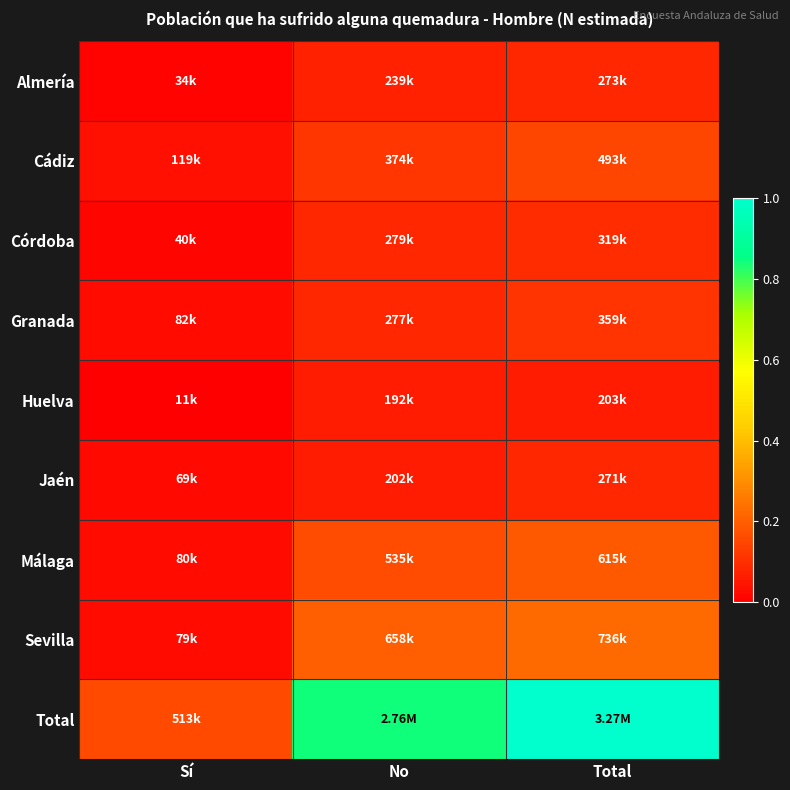

Reading right to left, extract all data points from this chart.

Almería: Total=0.1	No=0.1	Sí=0.0
Cádiz: Total=0.2	No=0.1	Sí=0.0
Córdoba: Total=0.1	No=0.1	Sí=0.0
Granada: Total=0.1	No=0.1	Sí=0.0
Huelva: Total=0.1	No=0.1	Sí=0.0
Jaén: Total=0.1	No=0.1	Sí=0.0
Málaga: Total=0.2	No=0.2	Sí=0.0
Sevilla: Total=0.2	No=0.2	Sí=0.0
Total: Total=1.0	No=0.8	Sí=0.2